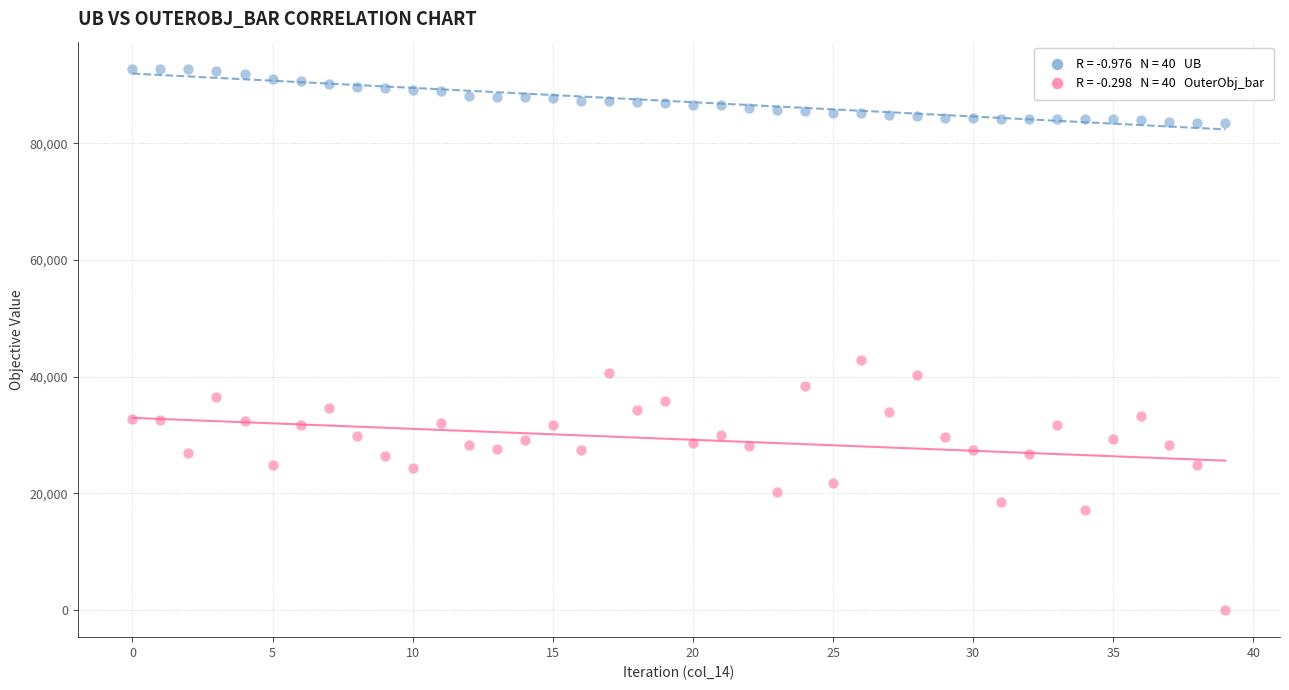

Across all series, what Y value is closest to 46387?

42800